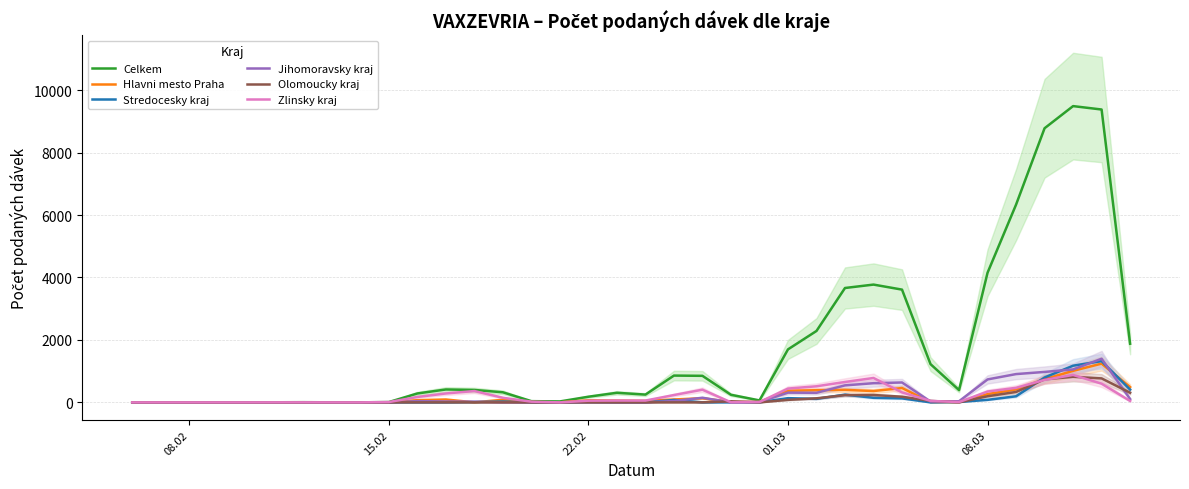

What is the highest value of the Celkem series?

9488